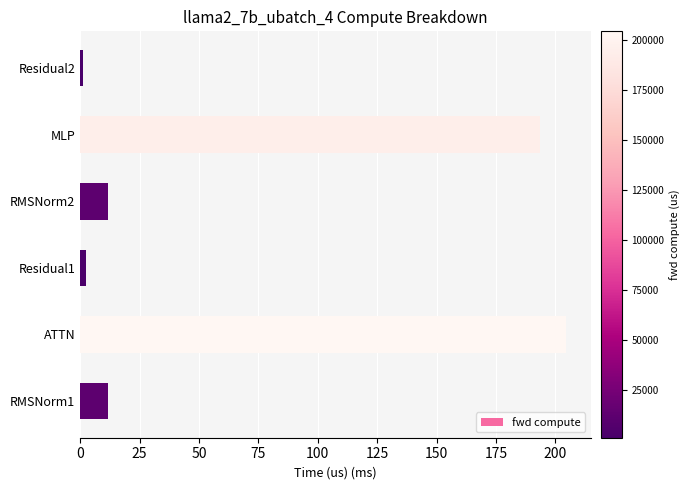

Reading top to bottom, list all the values displayed in this chart.

1.2	193.5	11.7	2.4	204.6	11.7